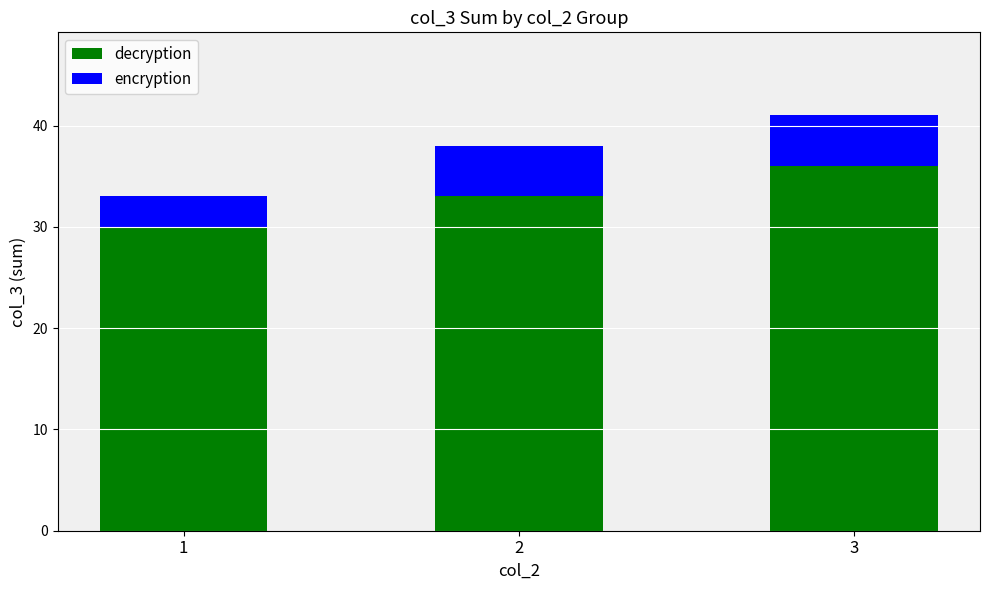

What are all the series names shown in the legend?

decryption, encryption